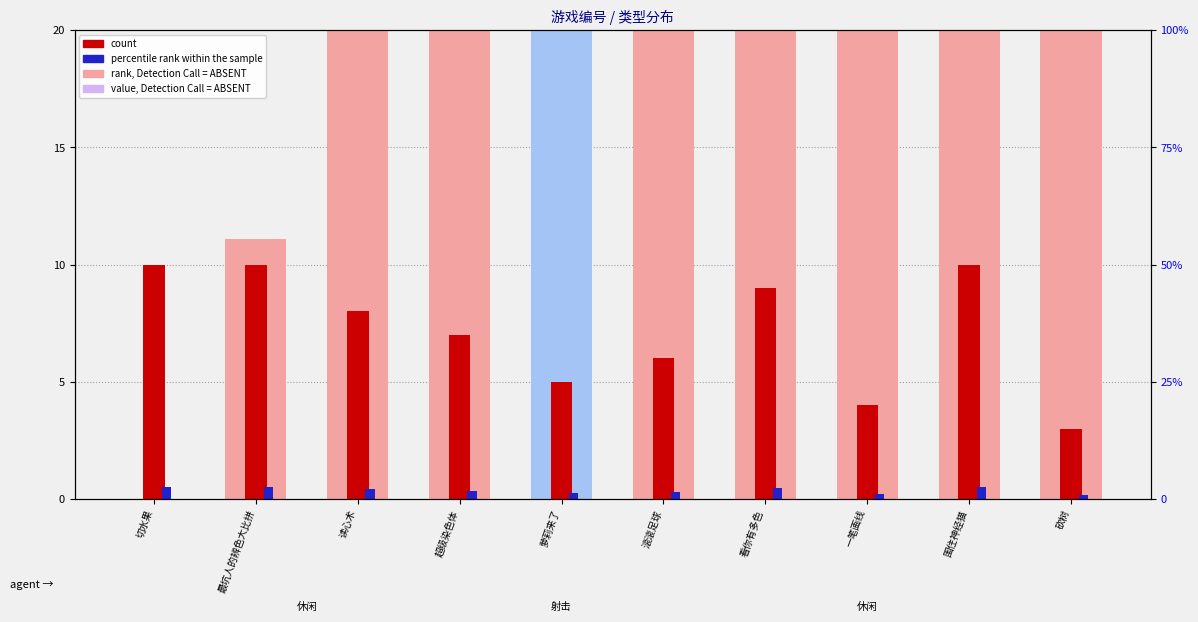

How many percentile rank within the sample values are between 0 and 1?

10